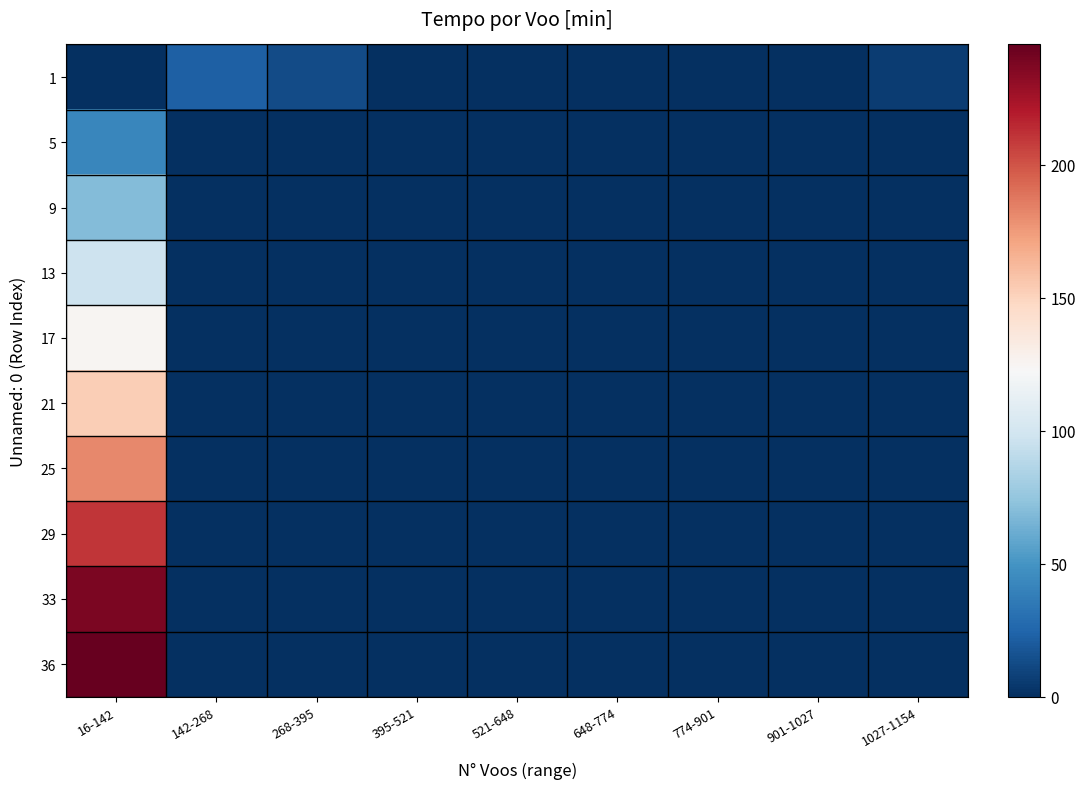

Which category has the lowest value across all series?

16-142